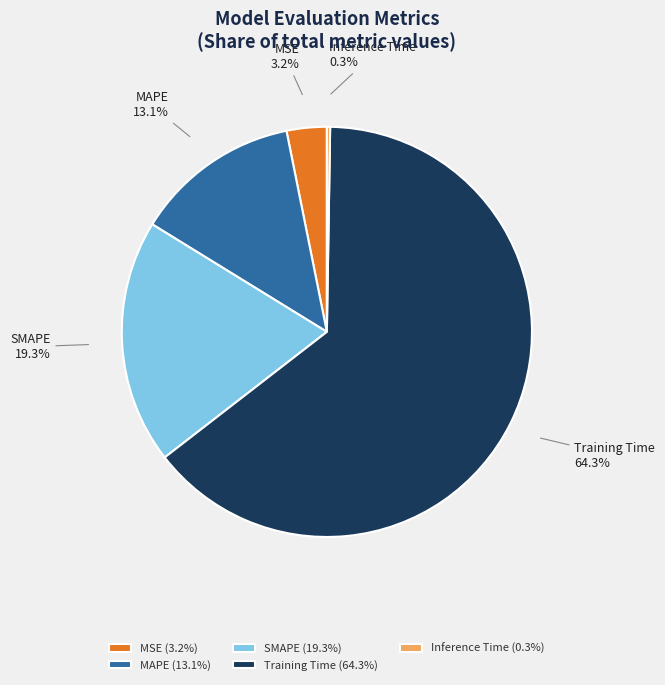

What portion of the pie excludes MAPE (13.1%)?

86.9%